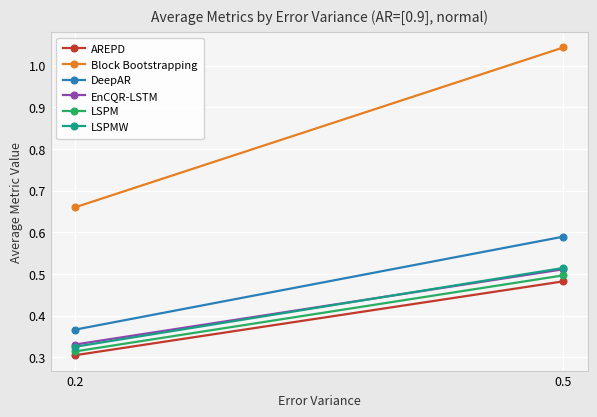

Is the value of AREPD at 0.2 greater than the value of LSPMW at 0.2?

No